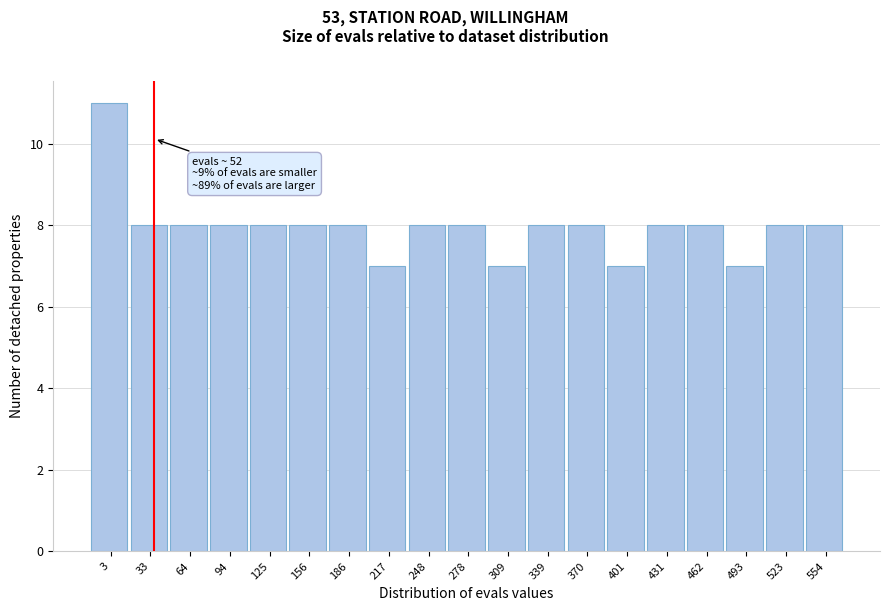

Reading right to left, extract all data points from this chart.

8	8	7	8	8	7	8	8	7	8	8	7	8	8	8	8	8	8	11